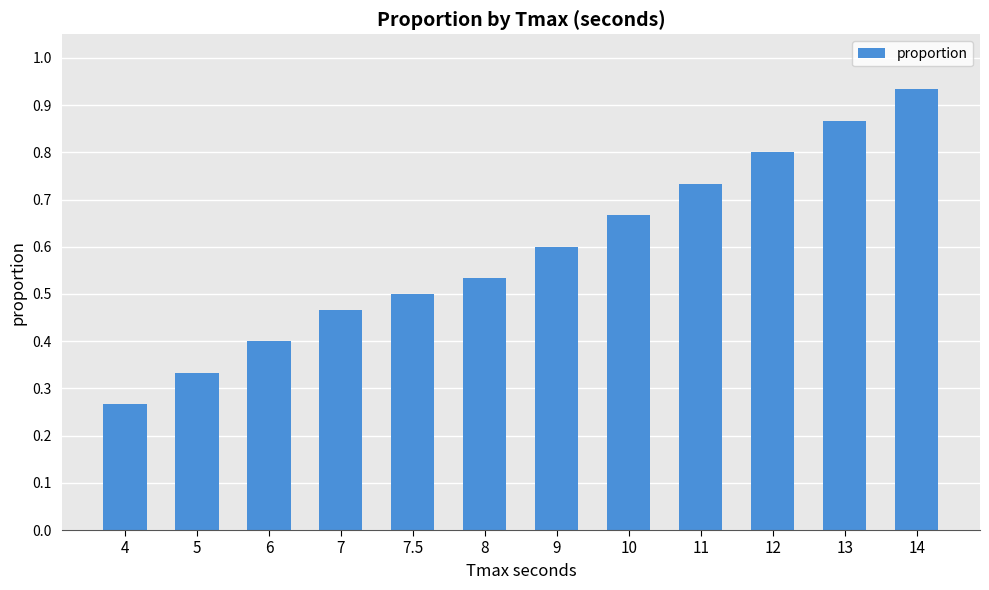

What is the change in value from 5 to 6?

+0.1